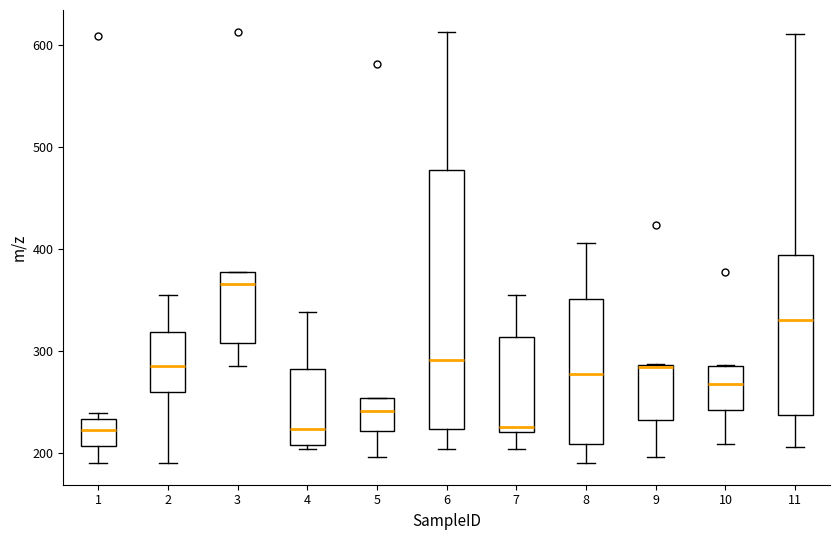

Where does the lower whisker of the box at x = 7 end on the y-axis? The values are not printed on the chart, so give them approximately, as read against the axis.

200